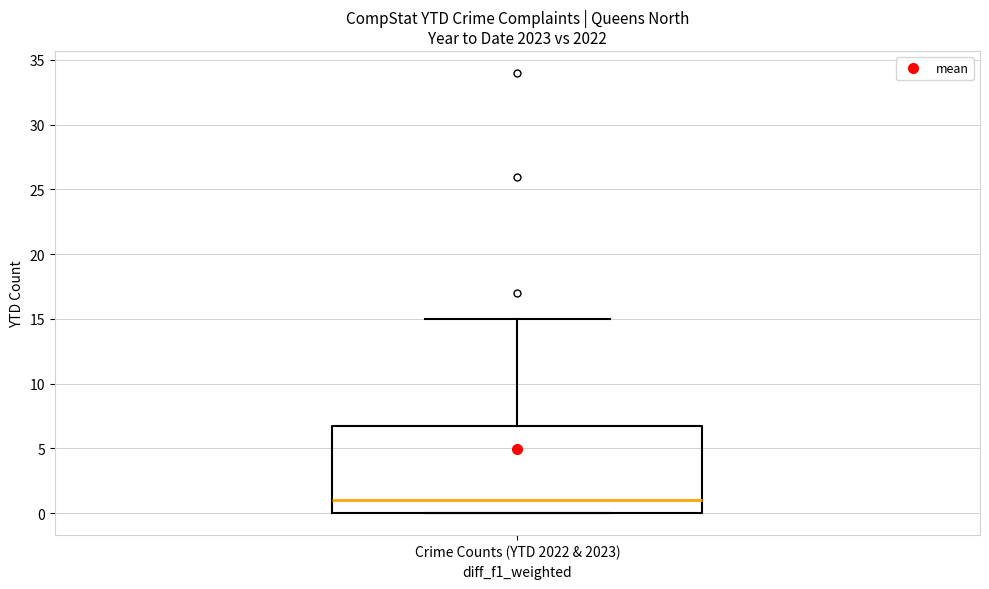

Where does the upper whisker of the box for Crime Counts (YTD 2022 & 2023) end on the y-axis? The values are not printed on the chart, so give them approximately, as read against the axis.

15